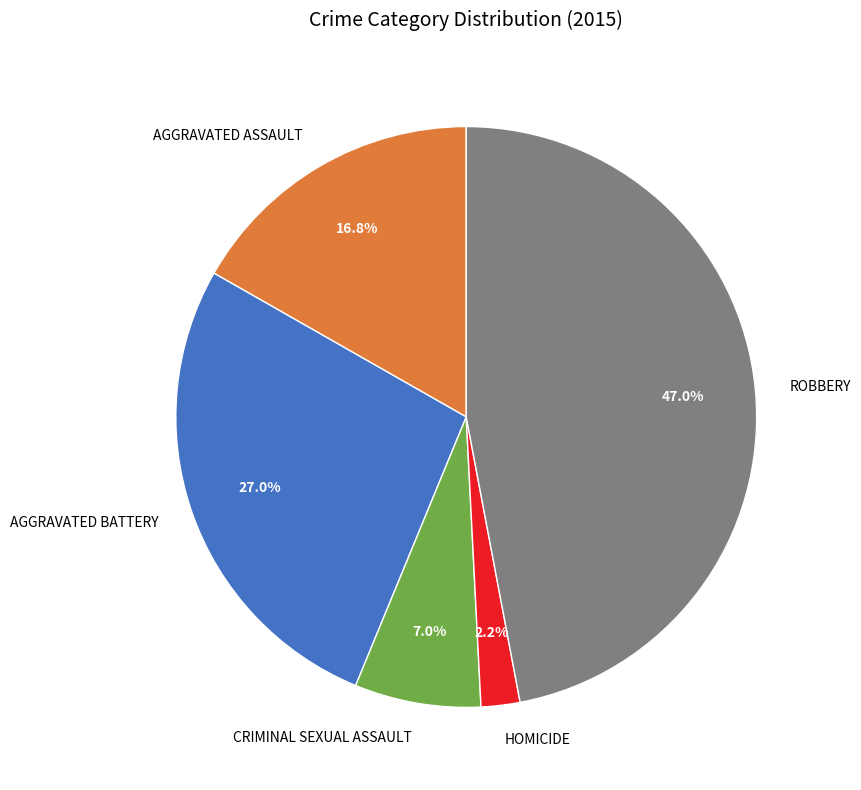

Is there any slice that represents more than half of the pie?

No